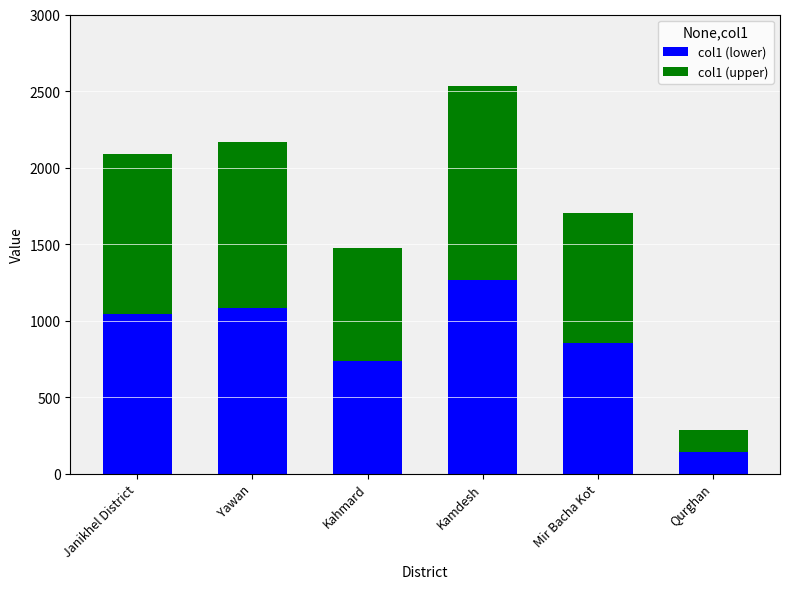

How many values in the col1 (lower) series are below 1043?

3